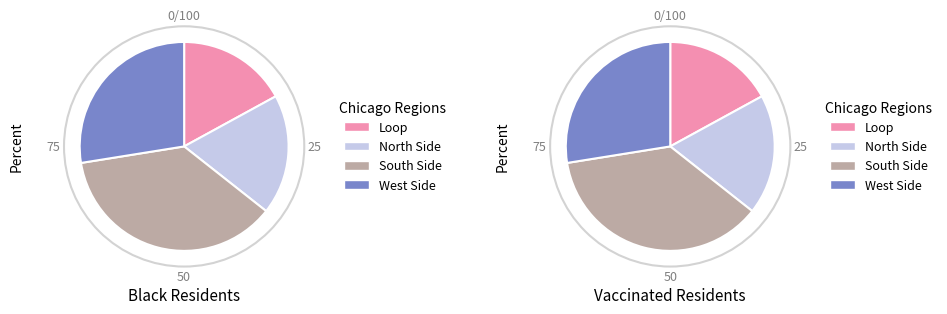

Does Row 9 represent more than half of the total?

No